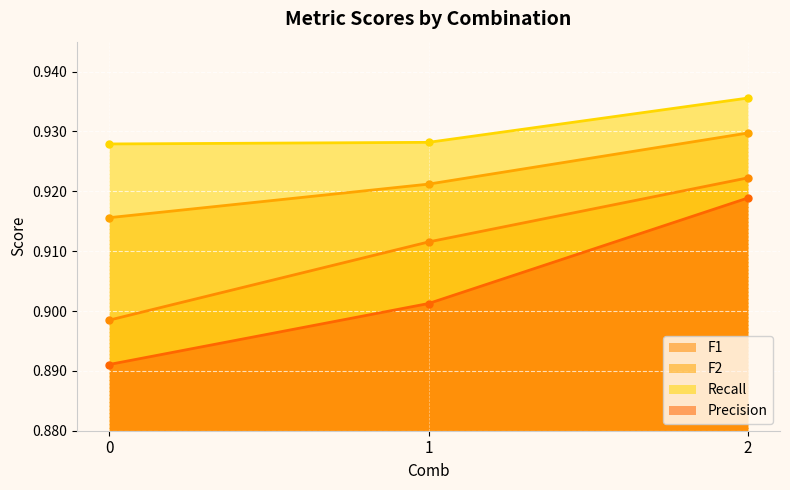

Which series has the largest range (max minus min)?

Precision